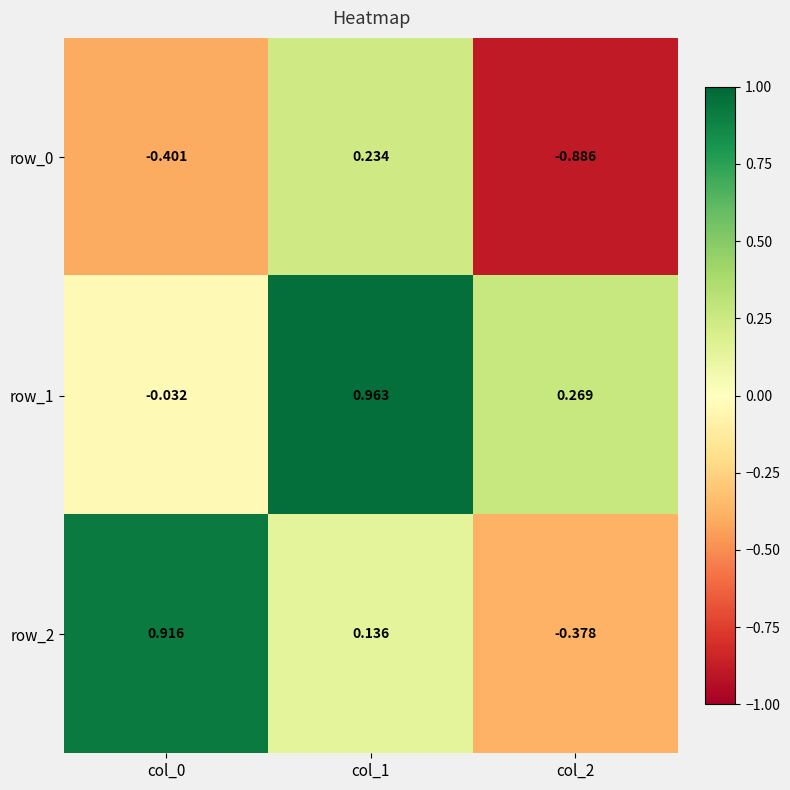

Count the row_0 values in the range 0 to 1.

1